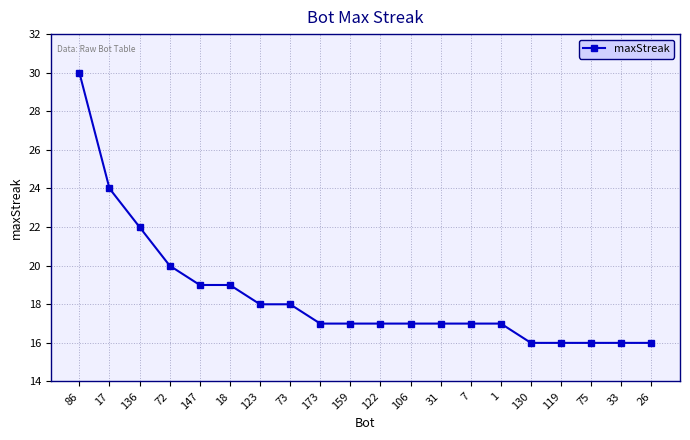

Which has a higher value, 122 or 136?

136